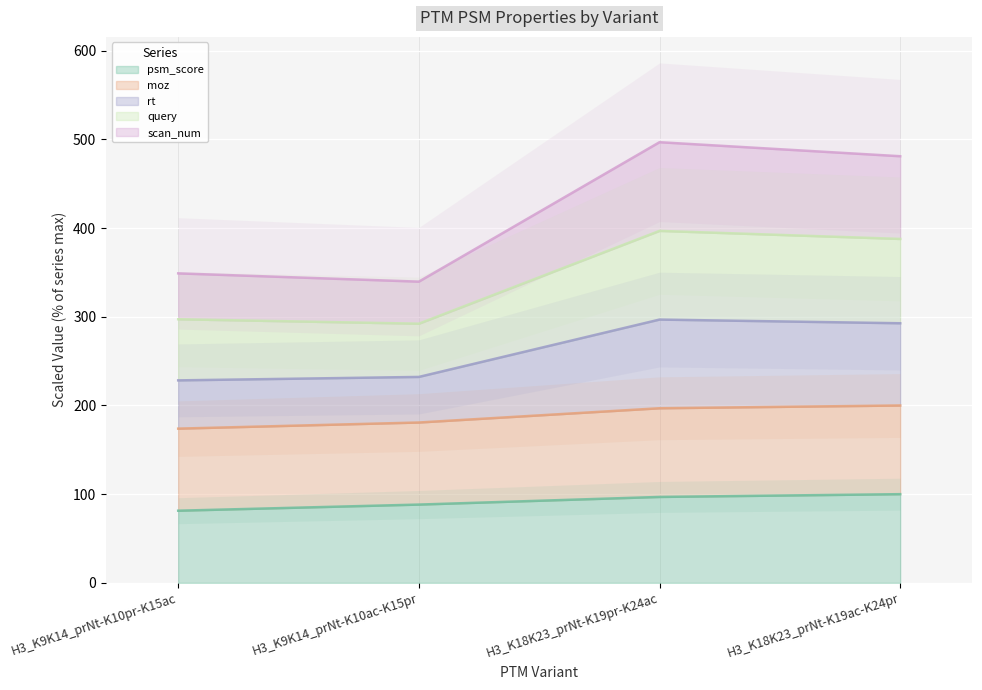

What is the difference between the psm_score values at H3_K18K23_prNt-K19ac-K24pr and H3_K18K23_prNt-K19pr-K24ac?

3.1